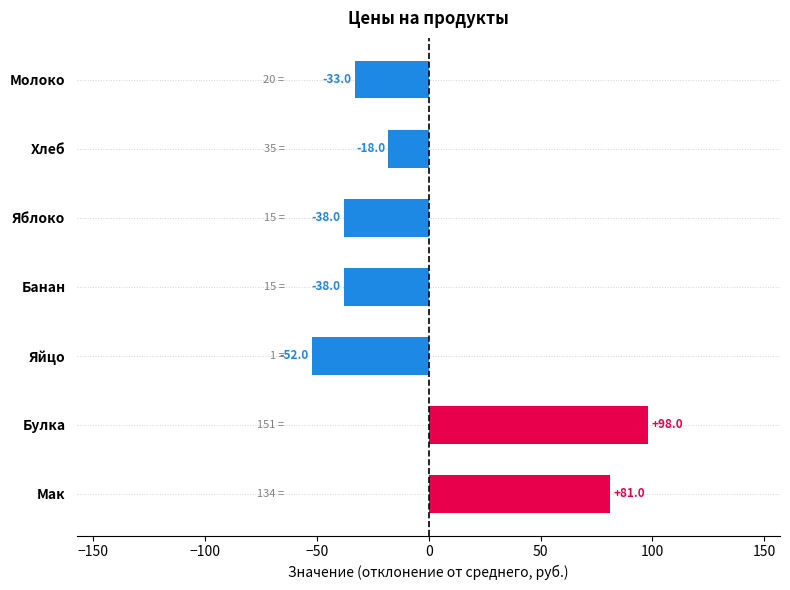

What is the approximate value at Мак, to the nearest 10?

80